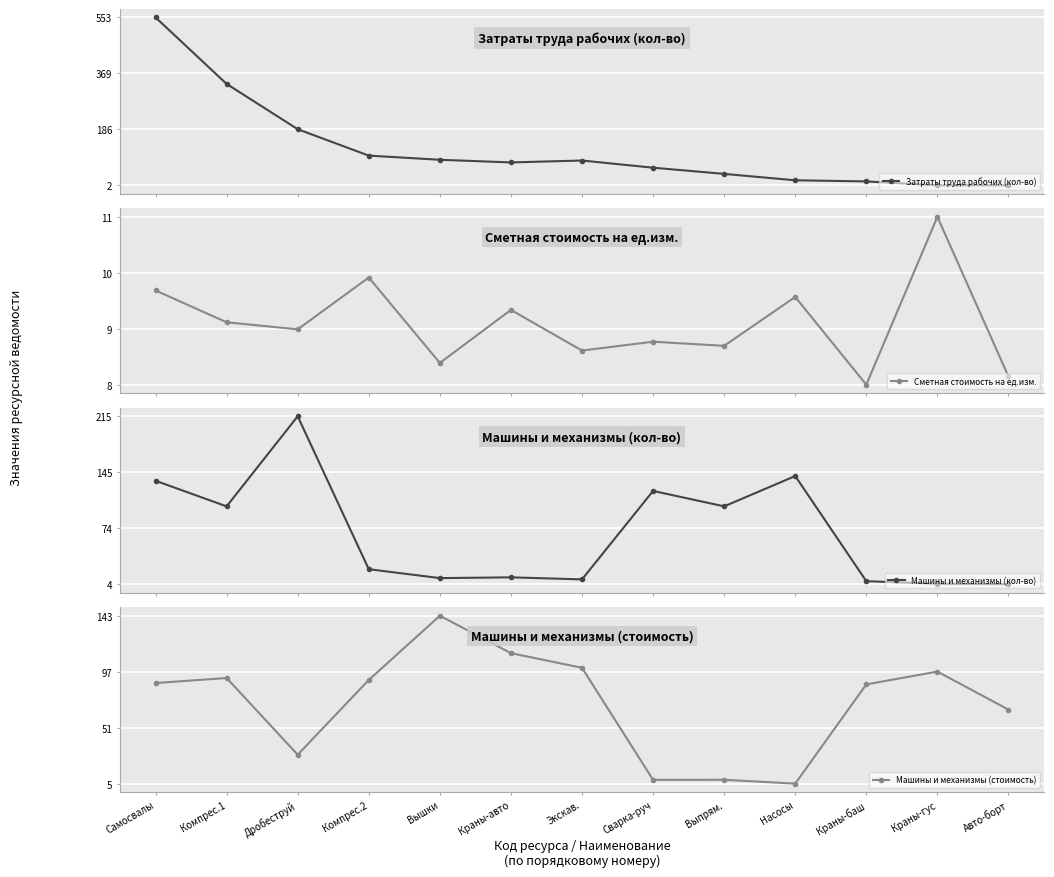

At which category does the chart reach its minimum across all series?

Краны-гус